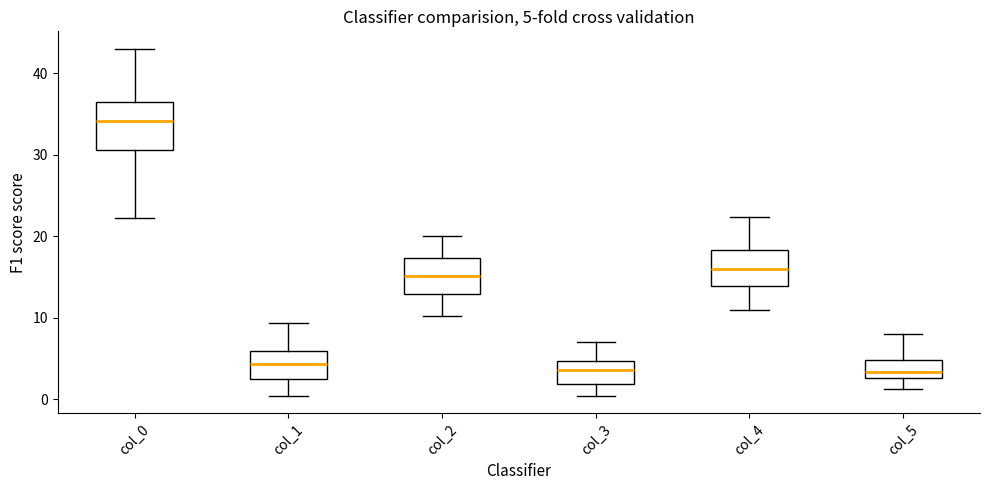

Comparing the boxes themselves (not the whiskers), which one is the tallest?

col_0